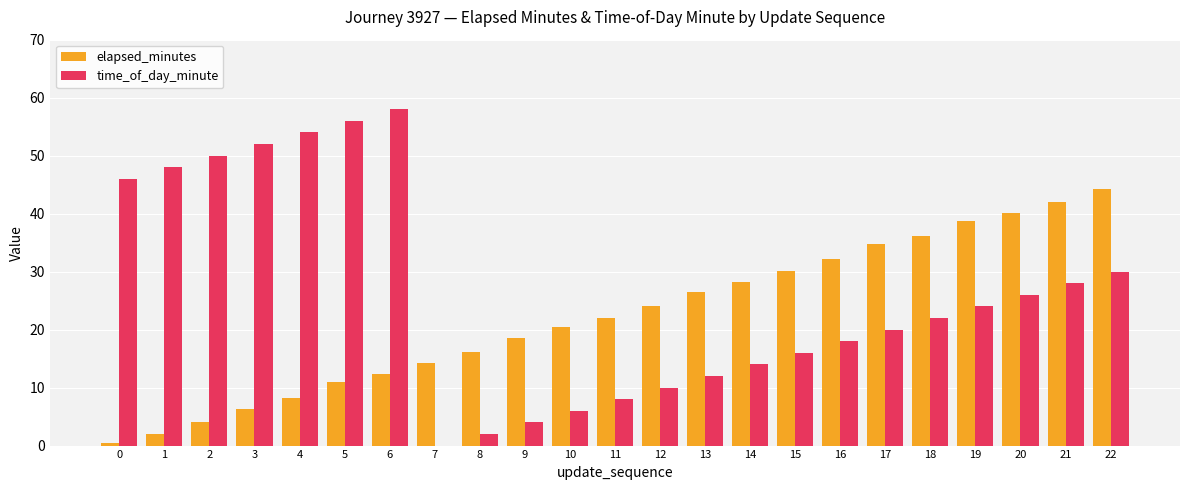

Read the time_of_day_minute value at 10.

6.0